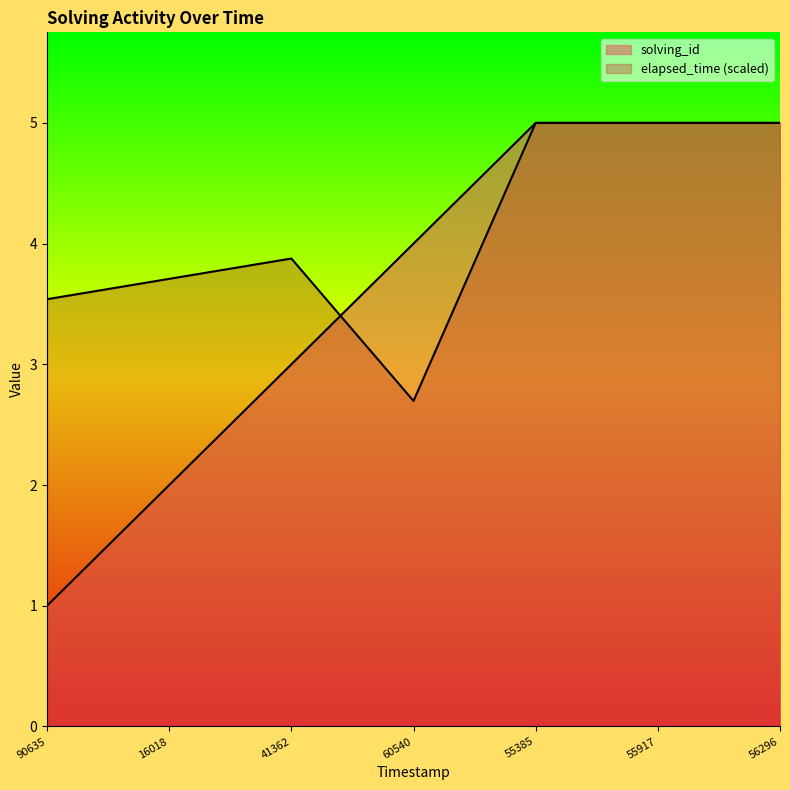

What is the sum of all elapsed_time values?

28.8